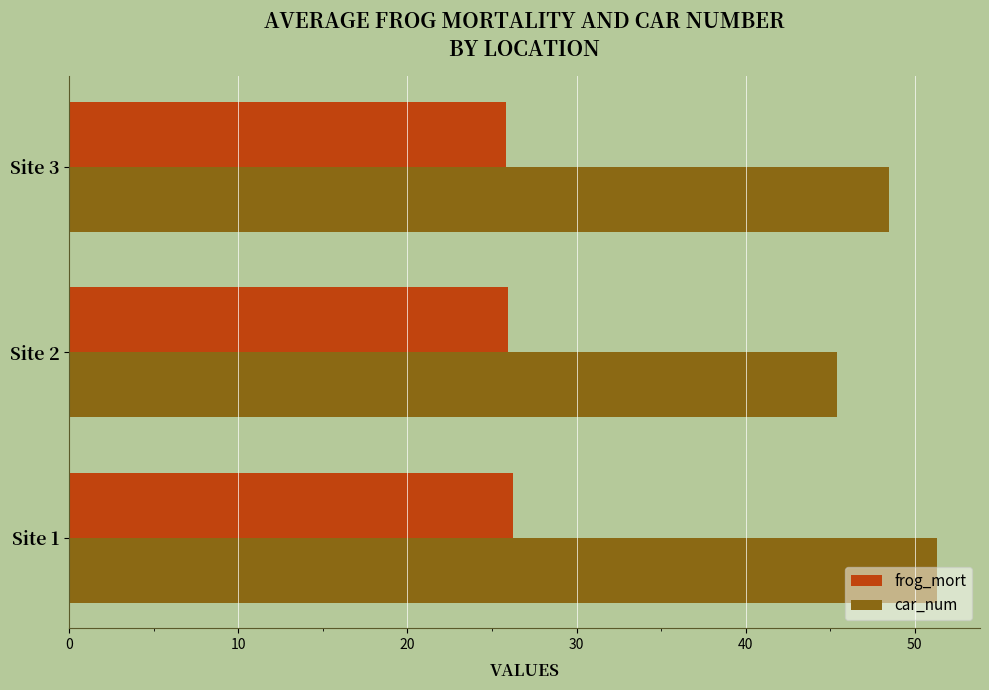

At which label does car_num reach its minimum?

Site 2